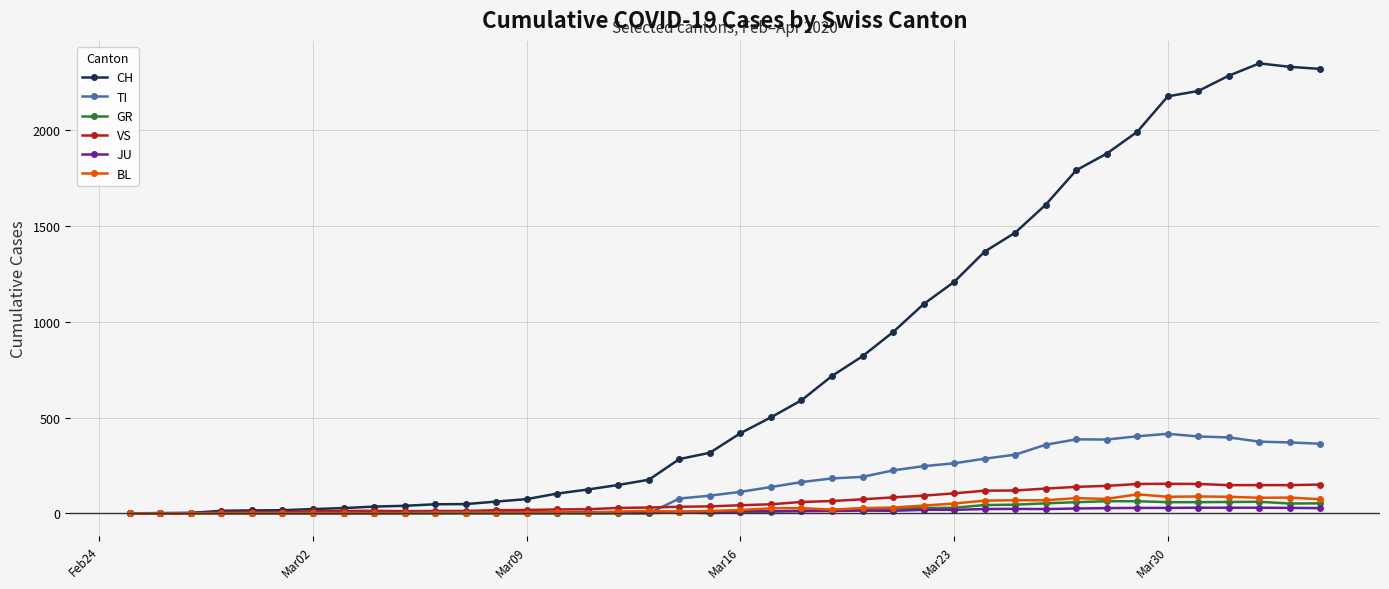

What is the highest value of the GR series?

63